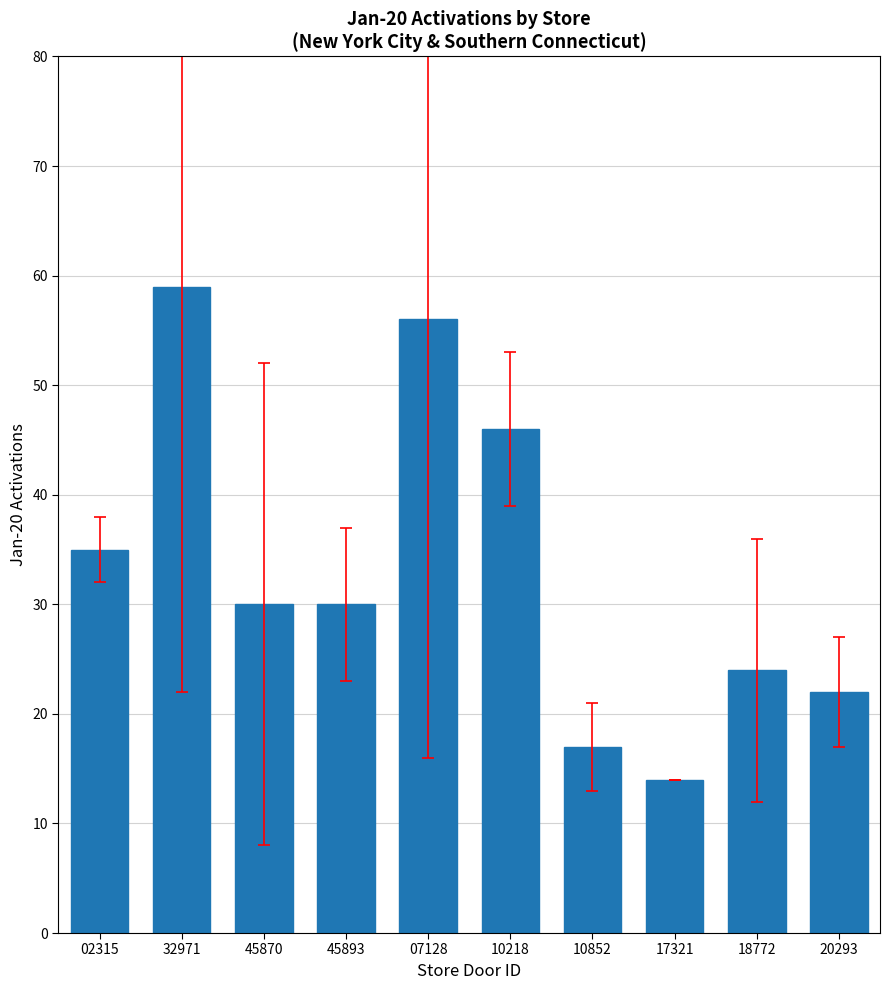

Count the number of categories in the chart.

10